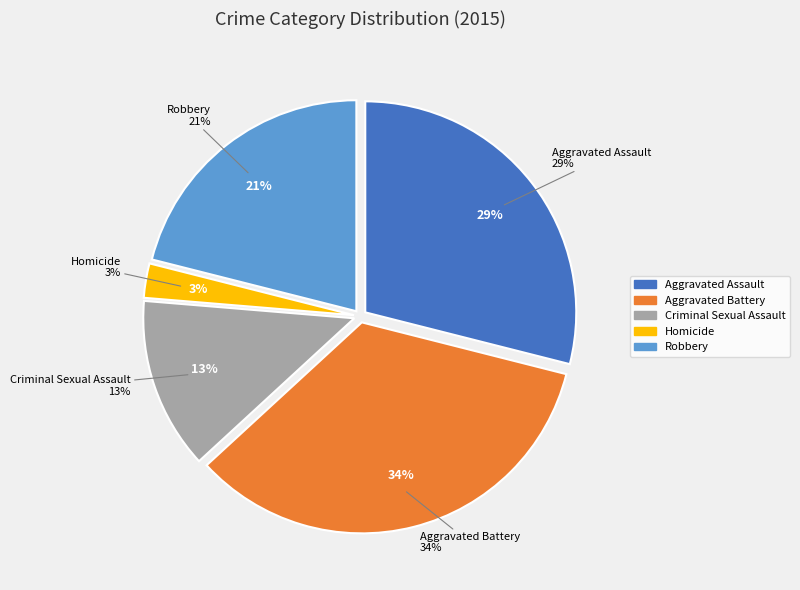

Rank the categories by value from highest to lowest.

Aggravated Battery, Aggravated Assault, Robbery, Criminal Sexual Assault, Homicide